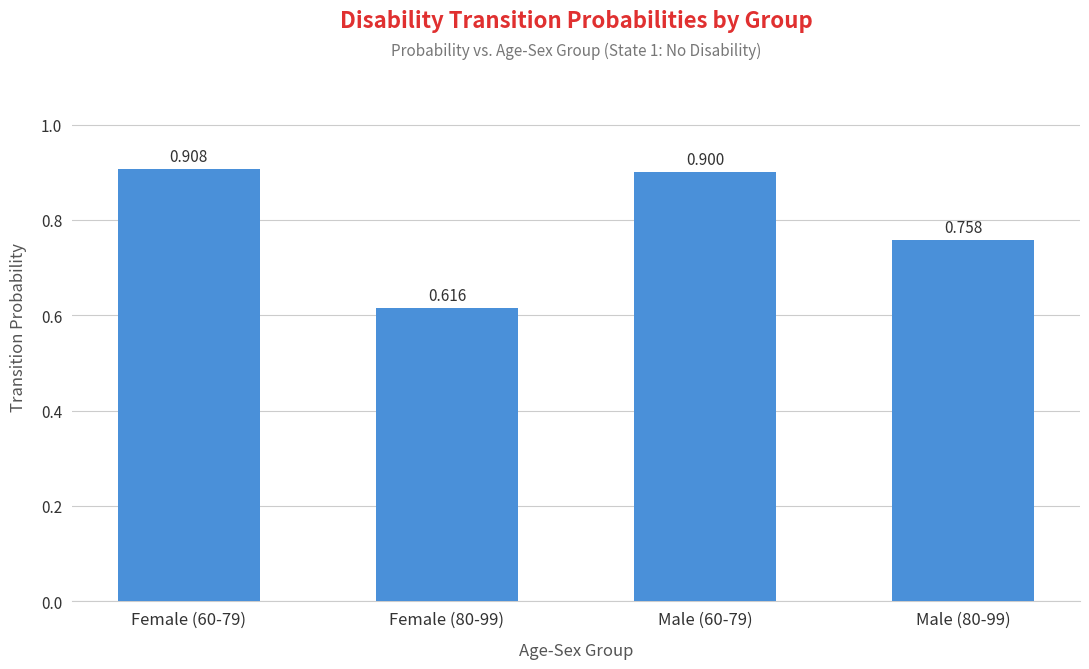

Reading left to right, transcribe all the data shown in this chart.

Female (60-79)=0.9	Female (80-99)=0.6	Male (60-79)=0.9	Male (80-99)=0.8